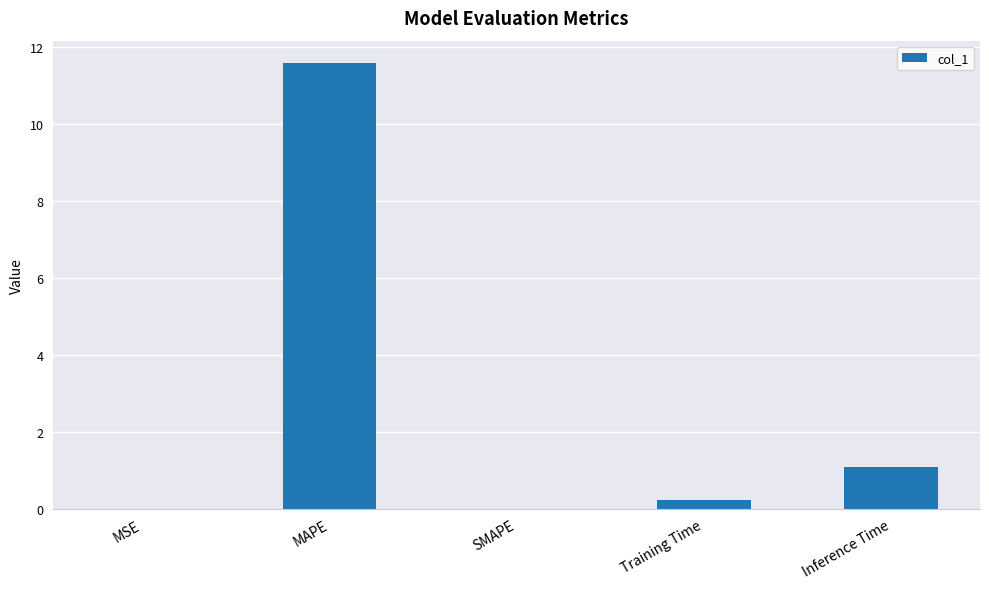

Which label corresponds to the largest value in the chart?

MAPE